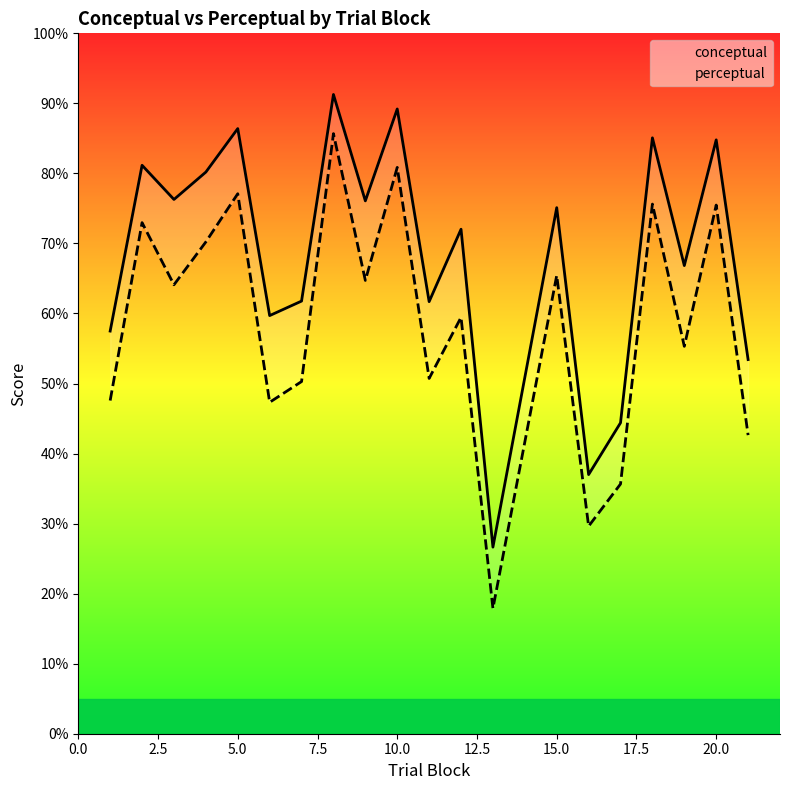

How many distinct data groups are displayed?

2